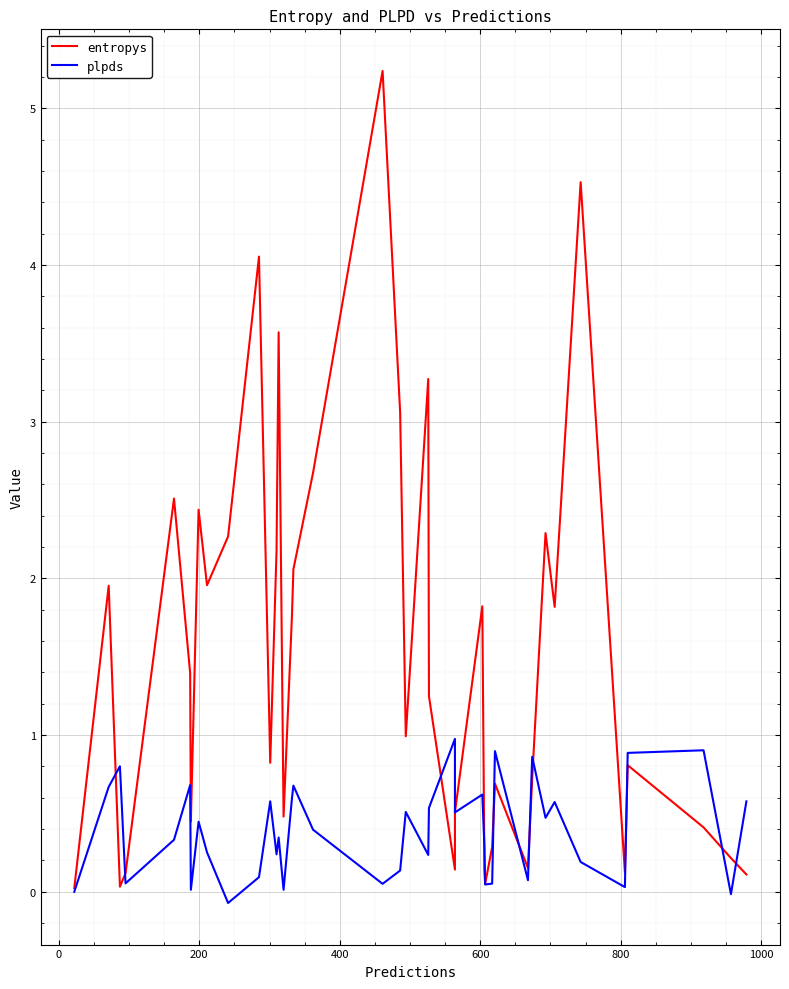

What is the difference between the second highest and minimum values in the plpds series?

1.0